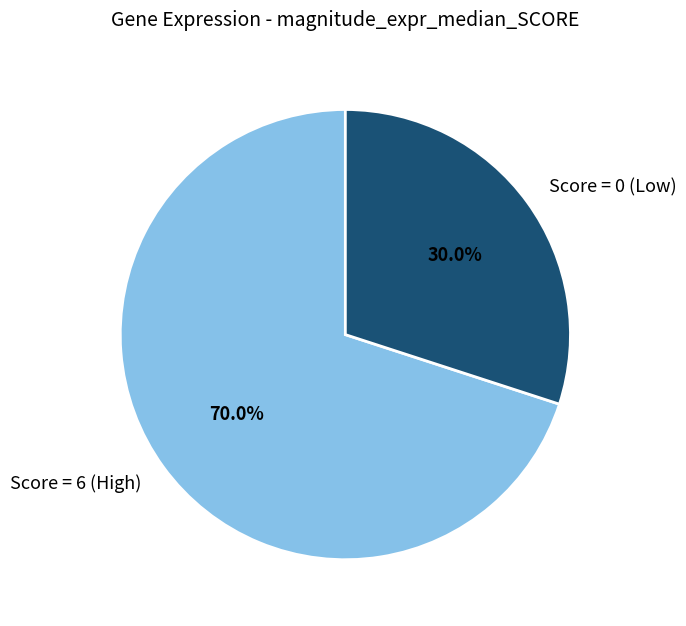

Is the sum of Score = 6 (High) and Score = 0 (Low) greater than half?

Yes